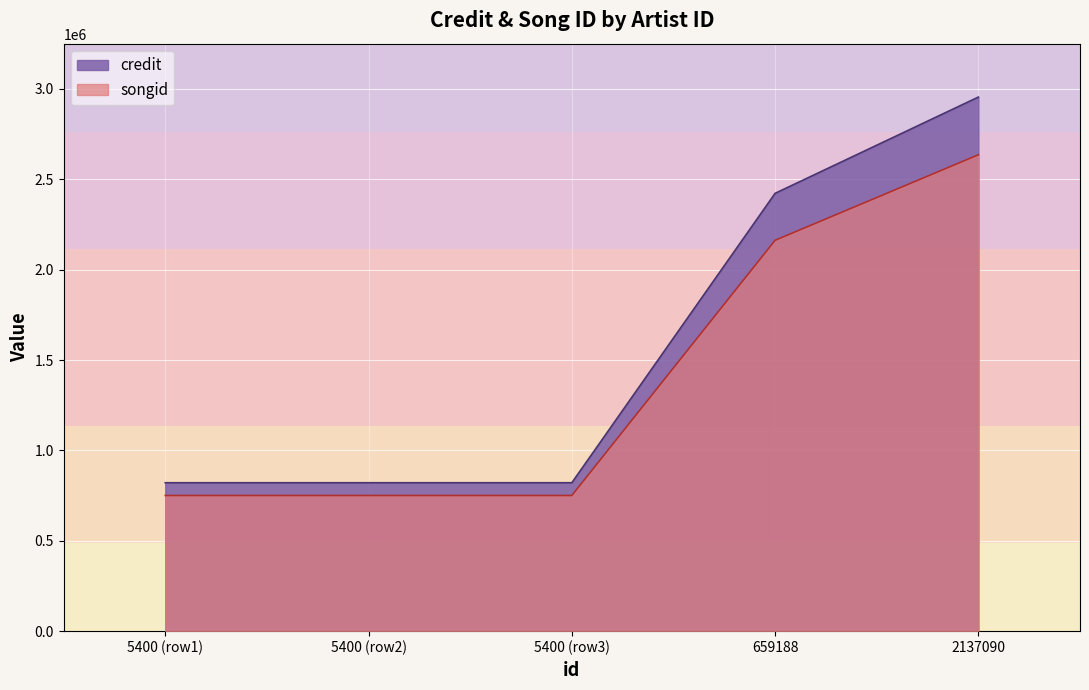

What is the difference between the maximum and second lowest values in the credit series?

2133466